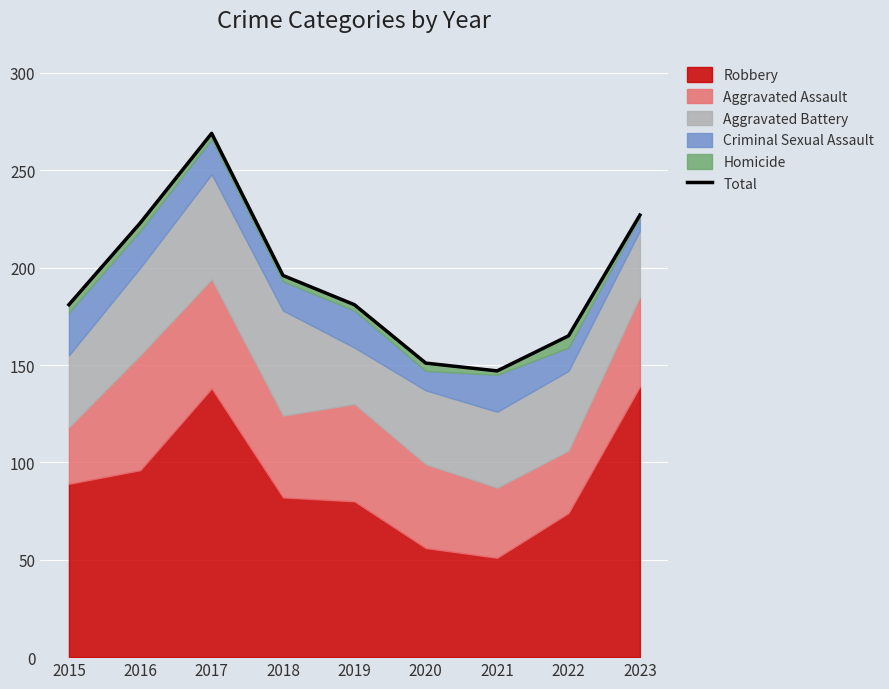

What is the maximum value shown in the chart?

269